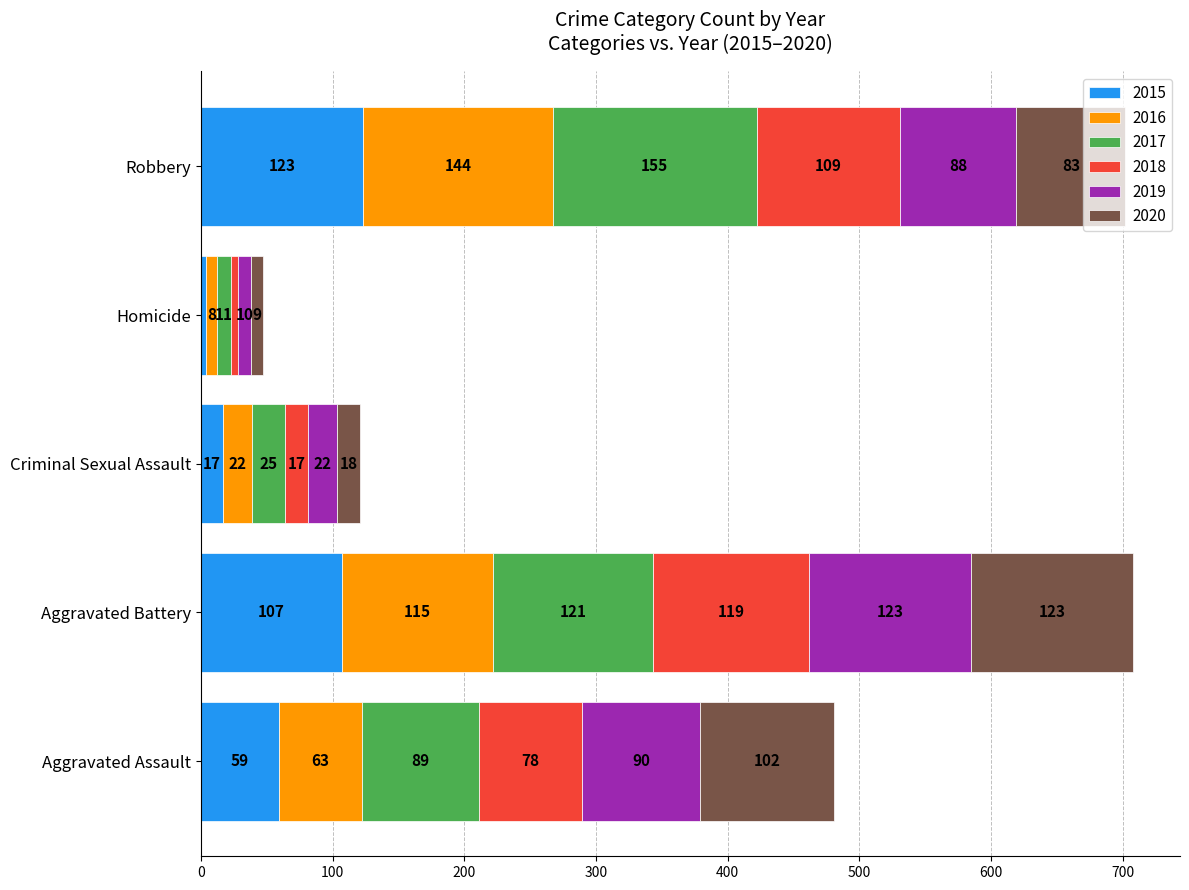

Count the number of data series in this chart.

6